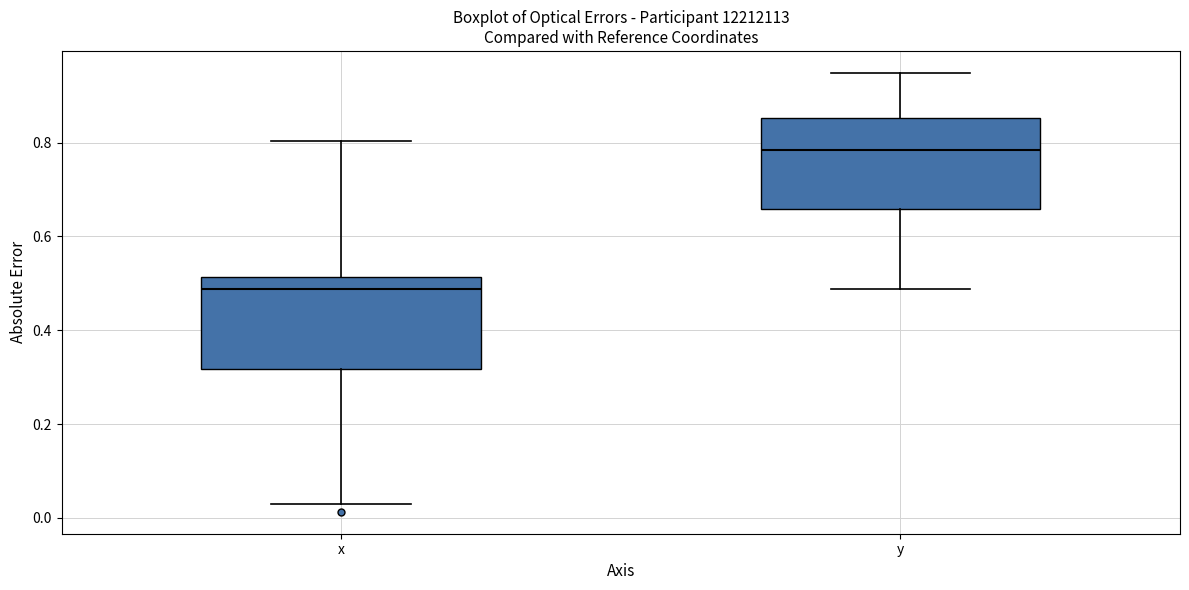

Reading left to right, transcribe this box plot: for each box, give where its median line is, the range the box spans, and where its two whiskers end, as read against the y-axis. The values are not printed on the chart, so give them approximately, as read against the axis.

x: median 0.48, box 0.32 to 0.52, whiskers 0.02 to 0.80
y: median 0.78, box 0.66 to 0.86, whiskers 0.48 to 0.94